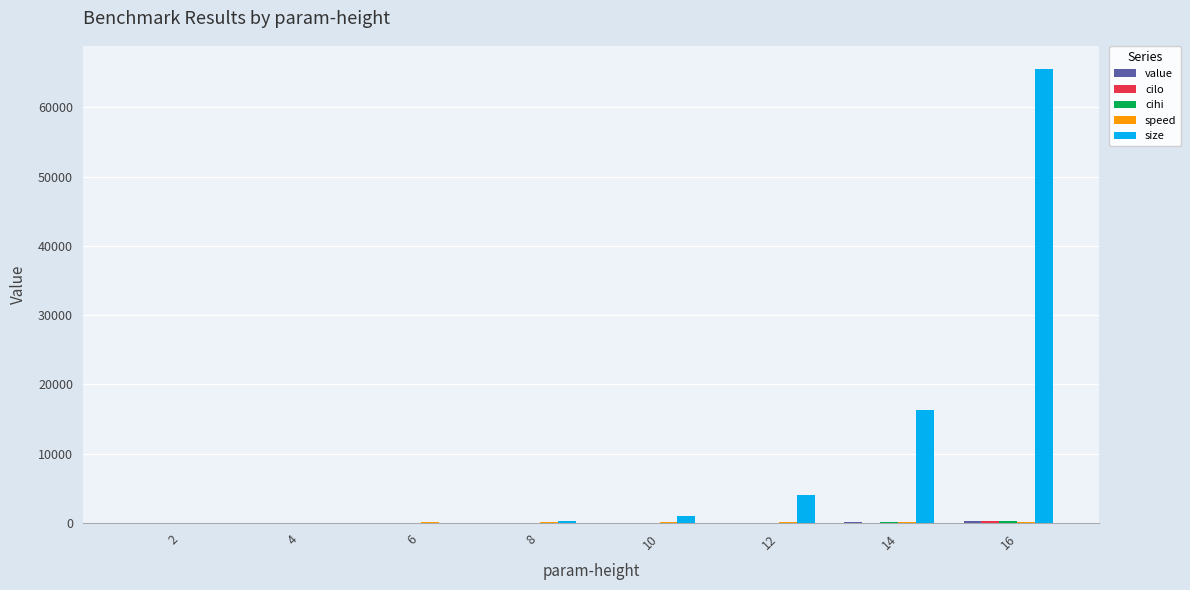

Which series has the largest total across all categories?

size